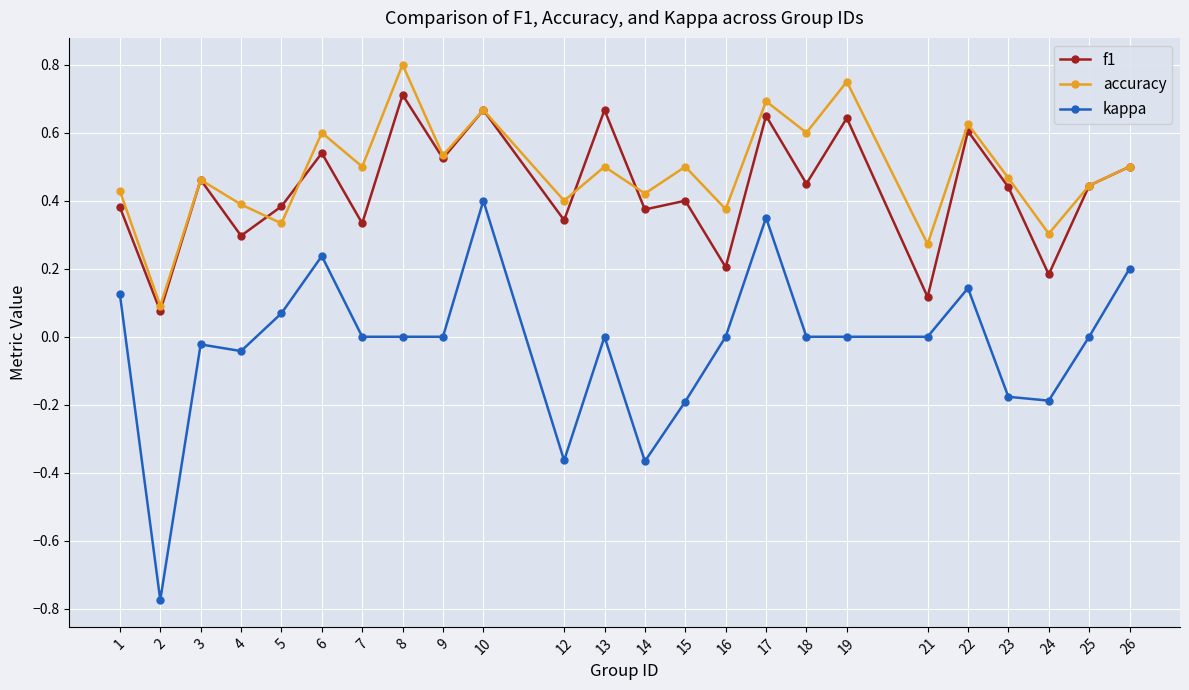

Where is the first local maximum for f1?

3